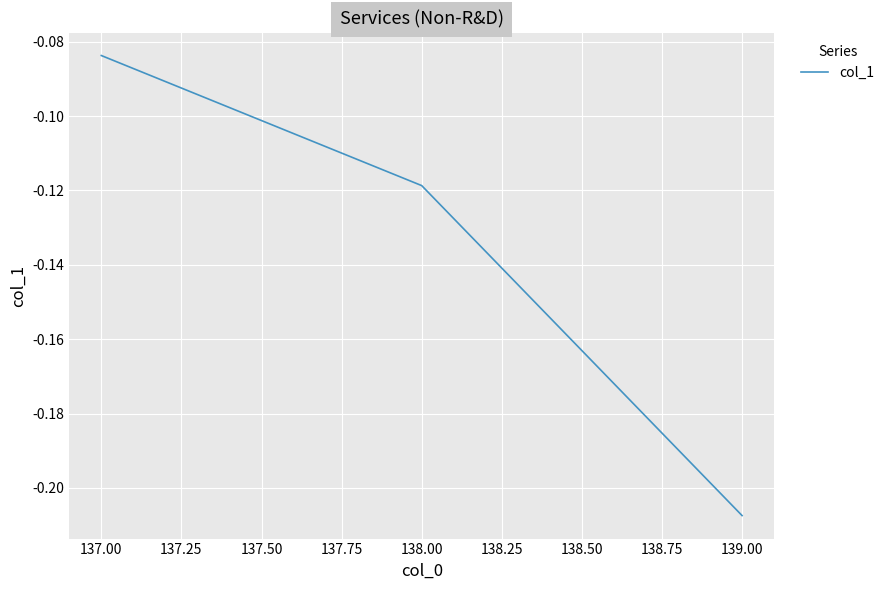

What position from the right is 137.00?

3